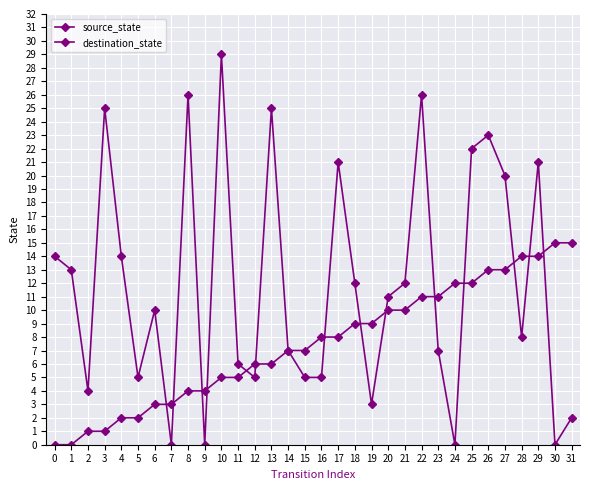

True or false: destination_state has a value of 15 at 5.

False